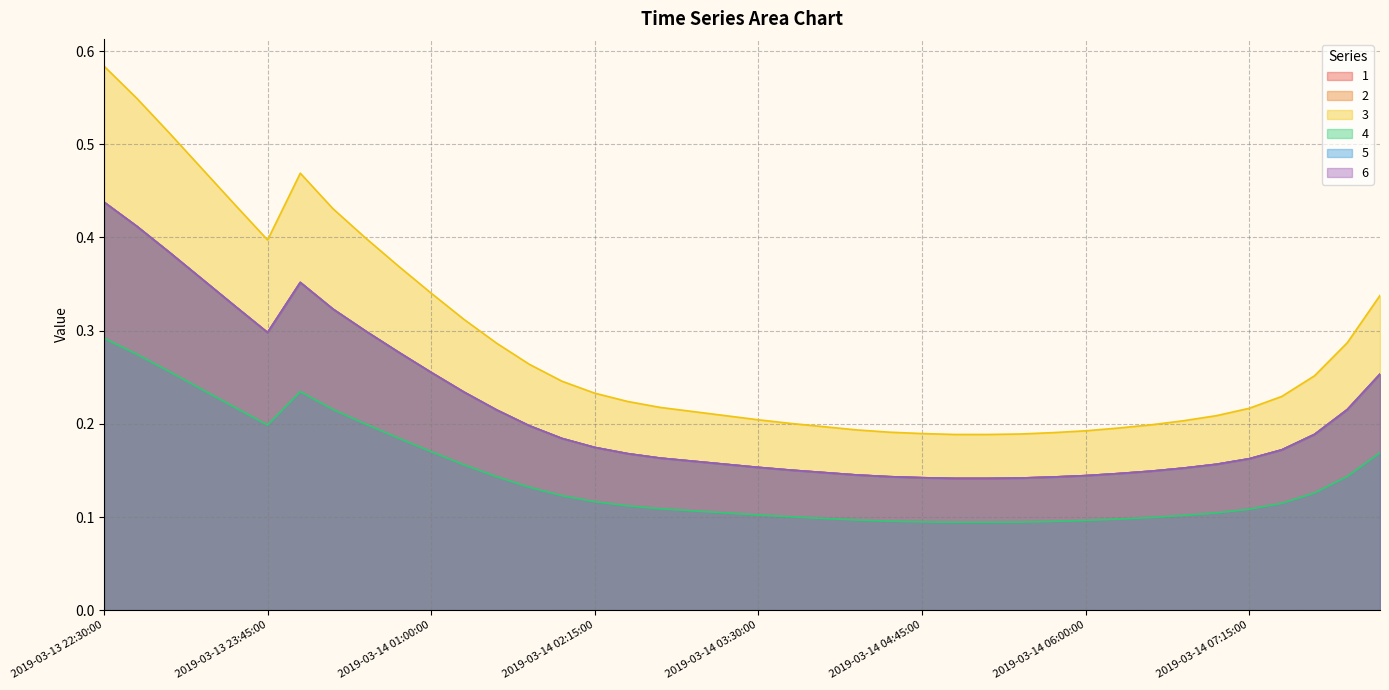

At which category is the sum across all series the highest?

2019-03-13 22:30:00